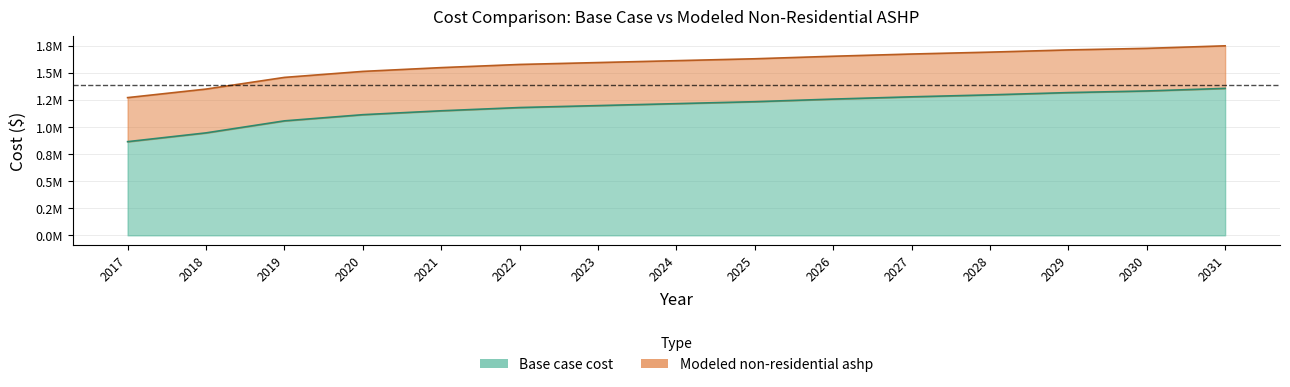

The Base case cost series shows 1113373.5 at 2020. True or false?

True